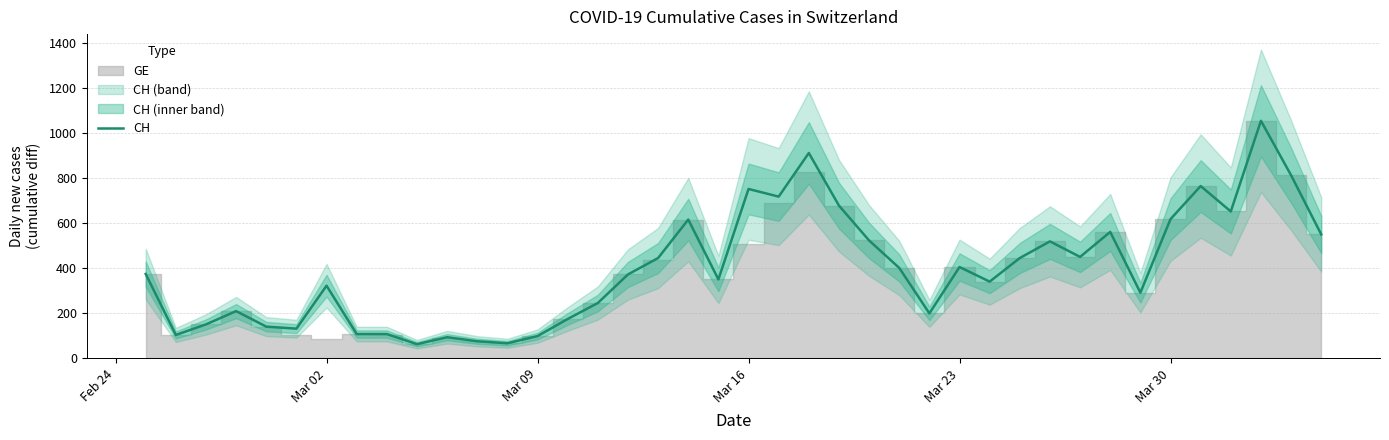

What is the minimum value for CH?

63